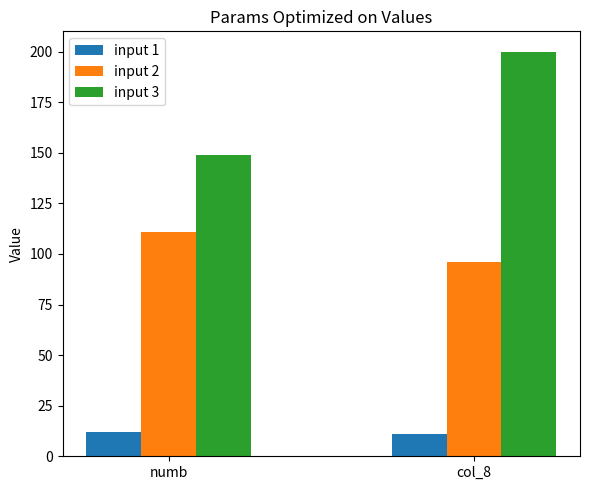

What is the label of the 2nd bar from the left?

col_8